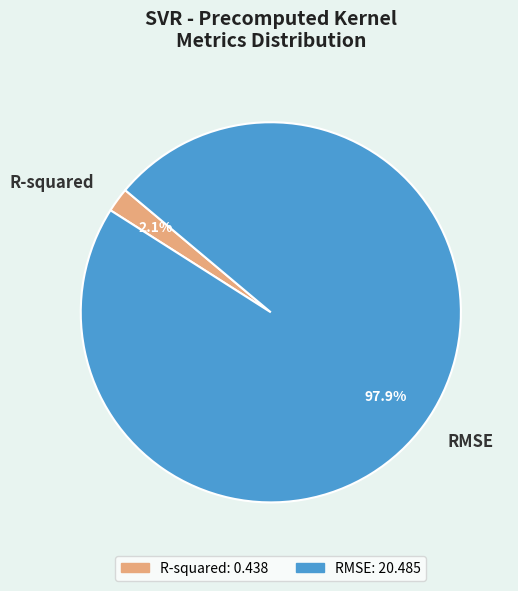

How many slices are in this pie chart?

2